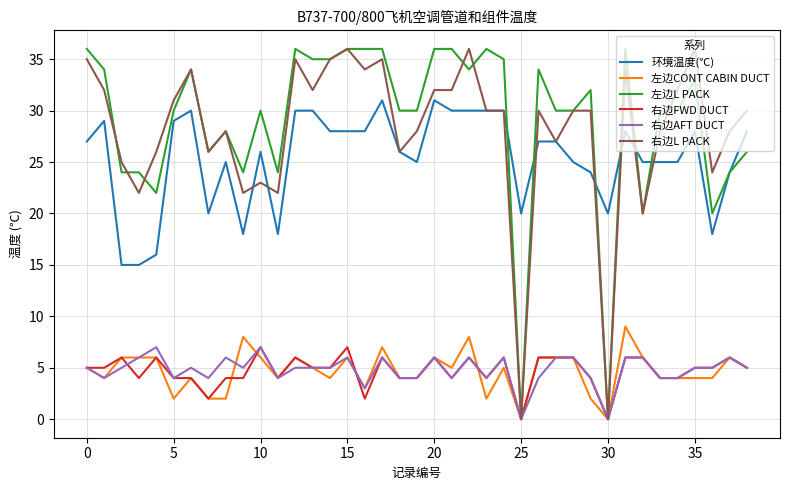

True or false: 右边AFT DUCT and 环境温度(℃) cross at least once.

False